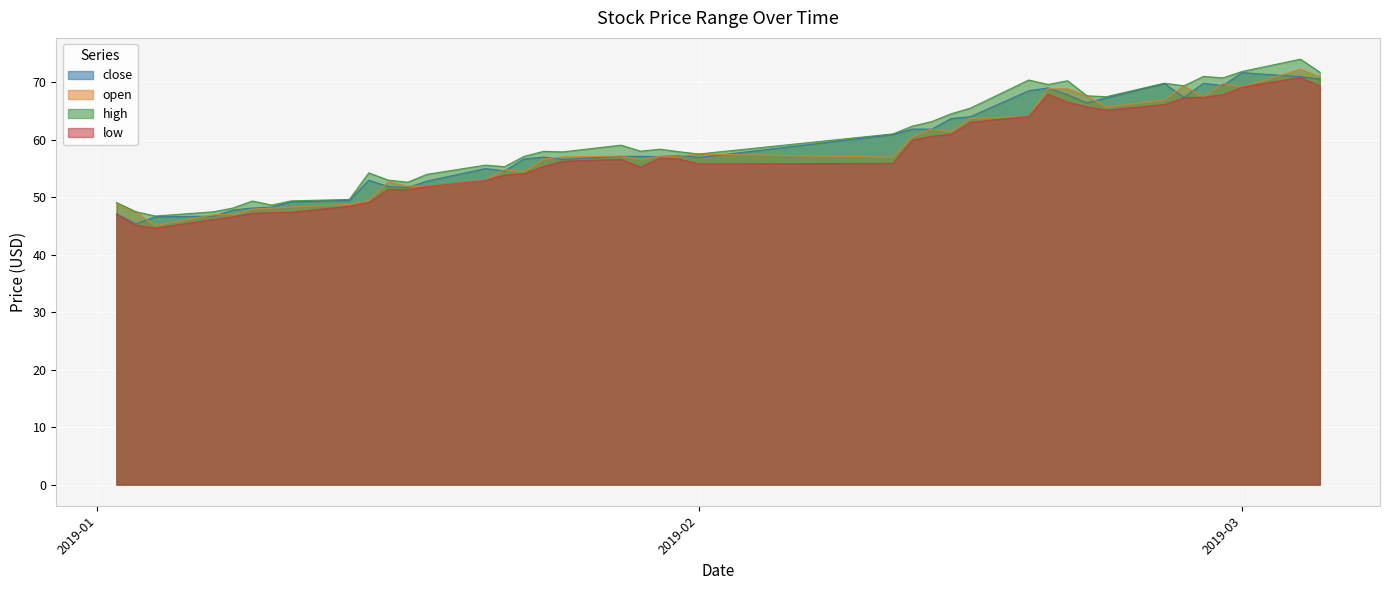

True or false: low and high intersect in this chart.

False